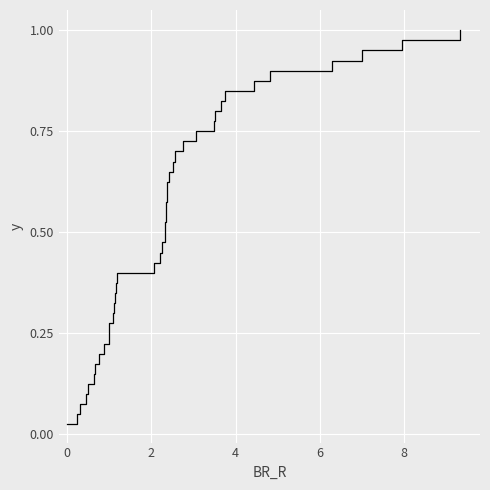

How many lines are shown in the chart?

1